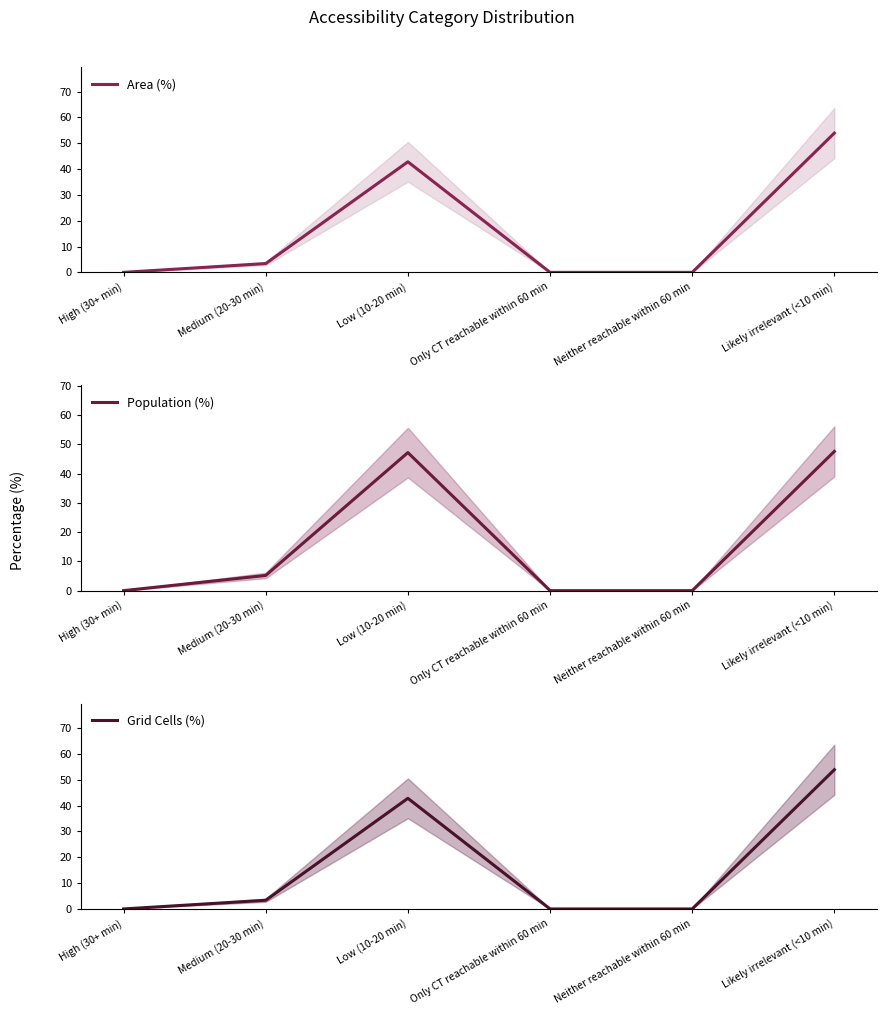

The value of Population (%) at Neither reachable within 60 min is 17.7. True or false?

False